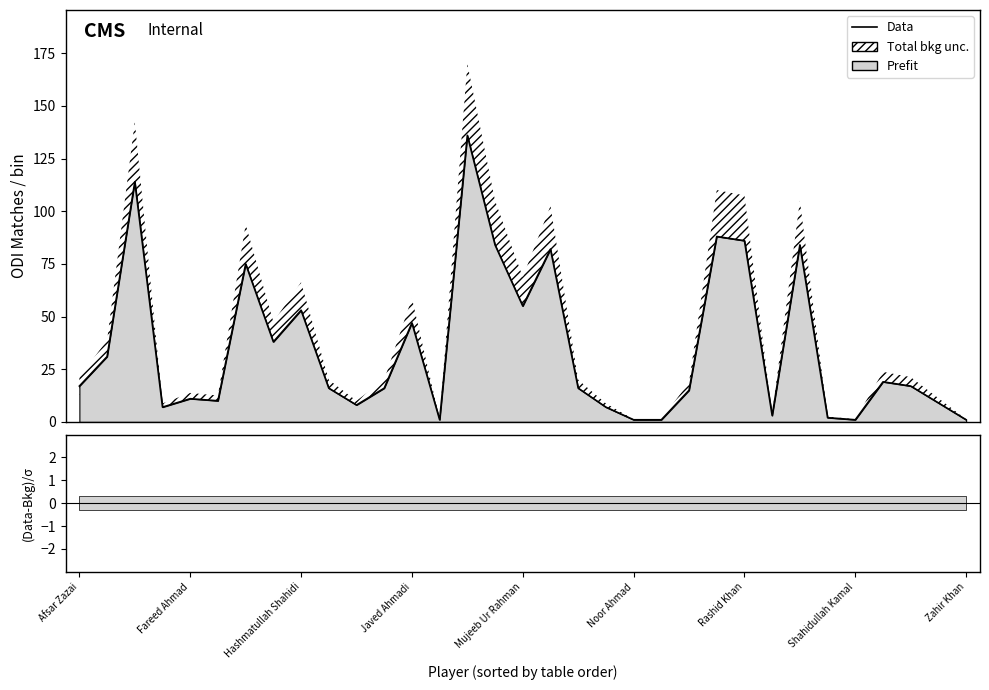

Reading left to right, what are all the values shown in this chart?

17	31	114	7	11	10	75	38	53	16	8	16	47	1	136	84	55	82	16	7	1	1	15	88	86	3	84	2	1	19	17	9	1